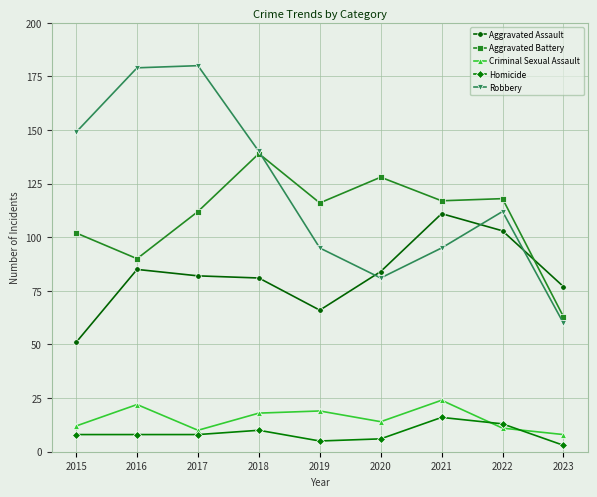

True or false: Homicide and Aggravated Battery intersect in this chart.

False